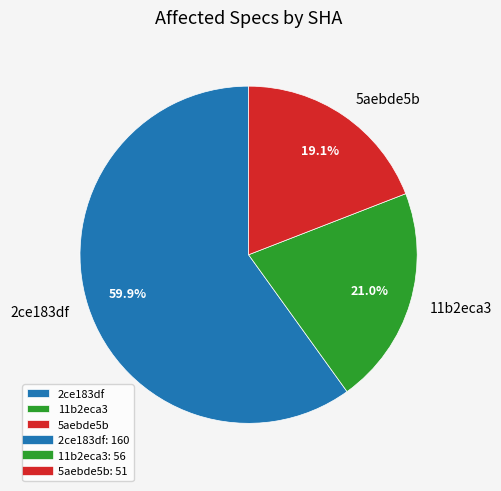

Rank the categories by value from lowest to highest.

5aebde5b, 11b2eca3, 2ce183df